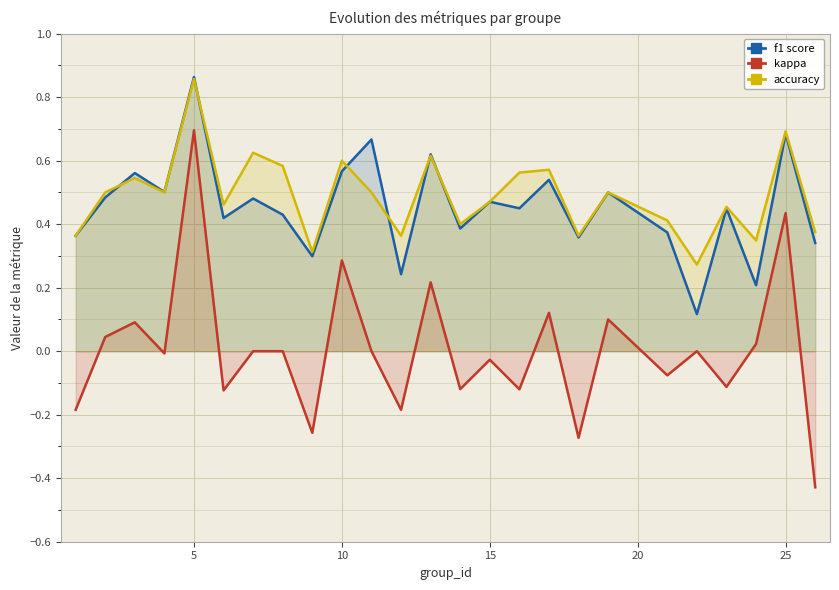

What is the difference between the maximum and minimum values in the f1 series?

0.7